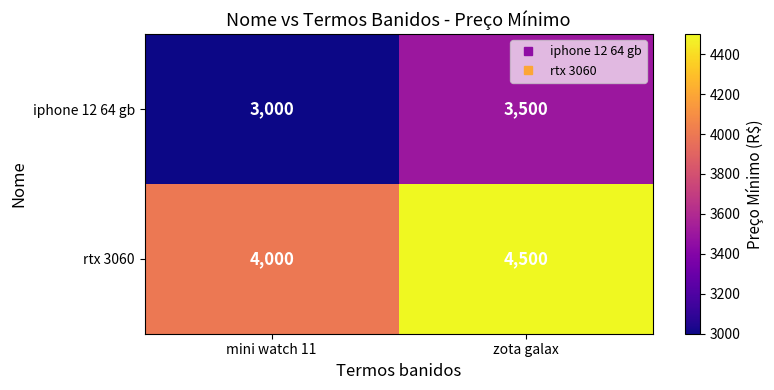

How many series are shown in this chart?

2